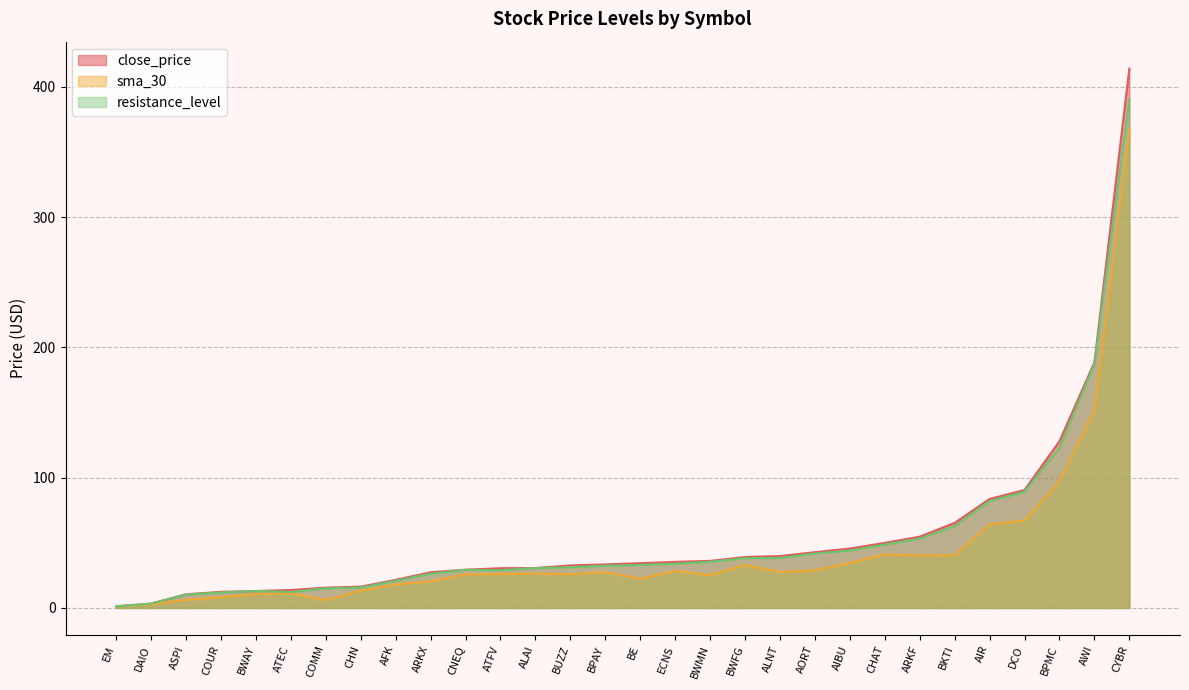

Is the value of resistance_level at CNEQ greater than the value of sma_30 at BKTI?

No